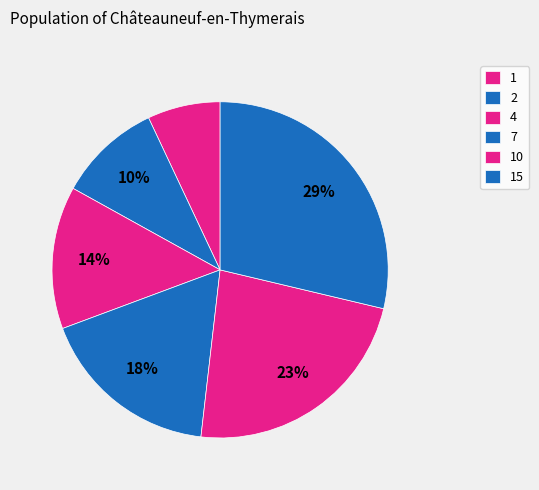

How many slices are in this pie chart?

6